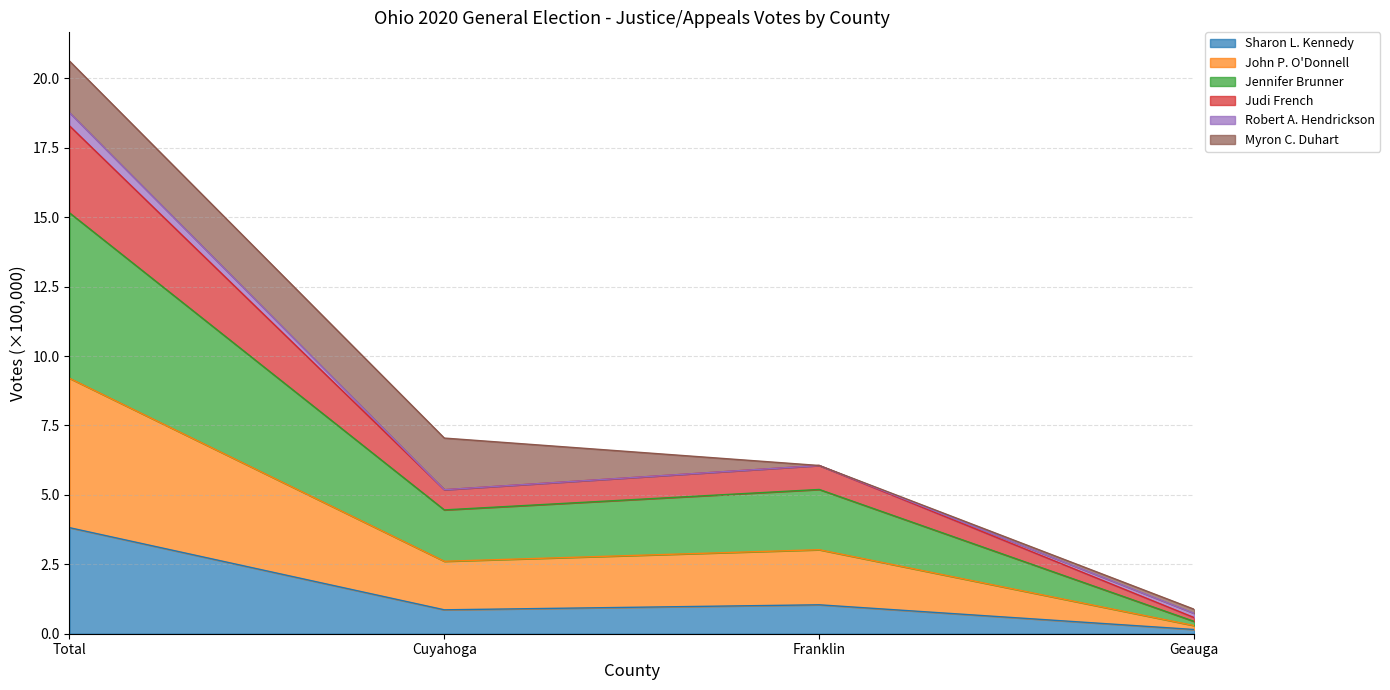

What position from the left is Cuyahoga?

2